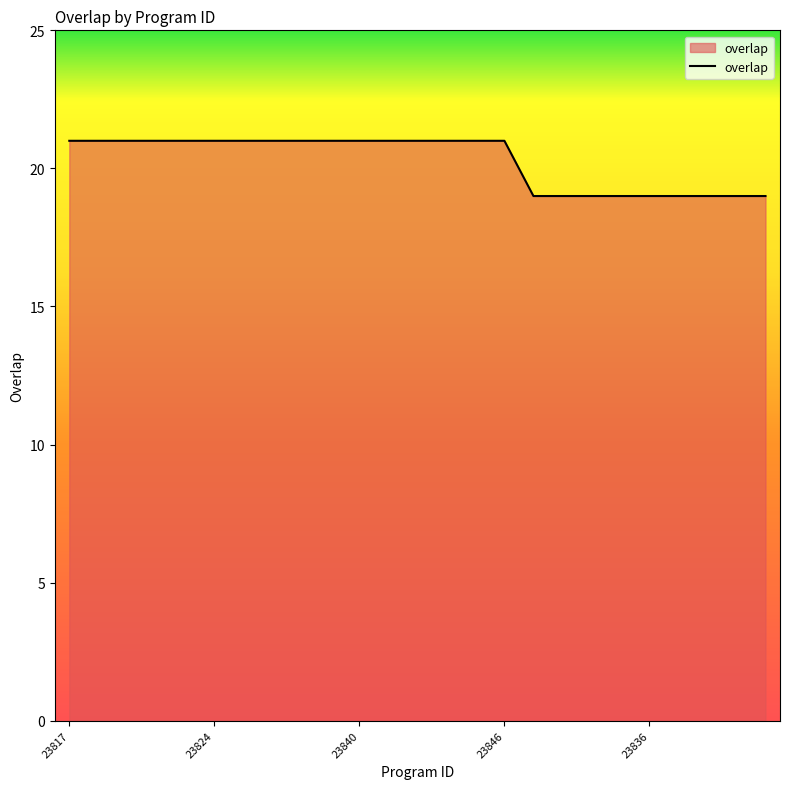

How many values are between 19 and 21?

25